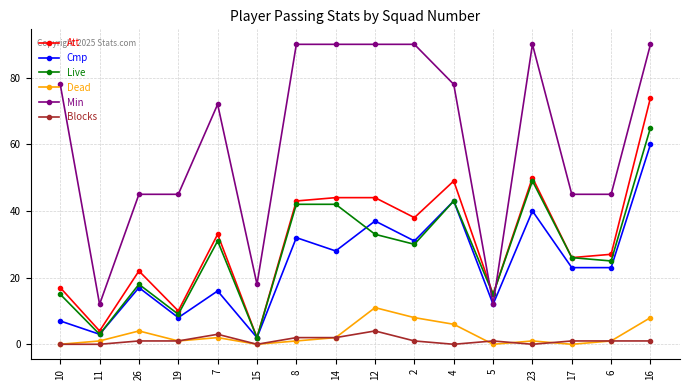

What is the label of the 16th point from the right?

10